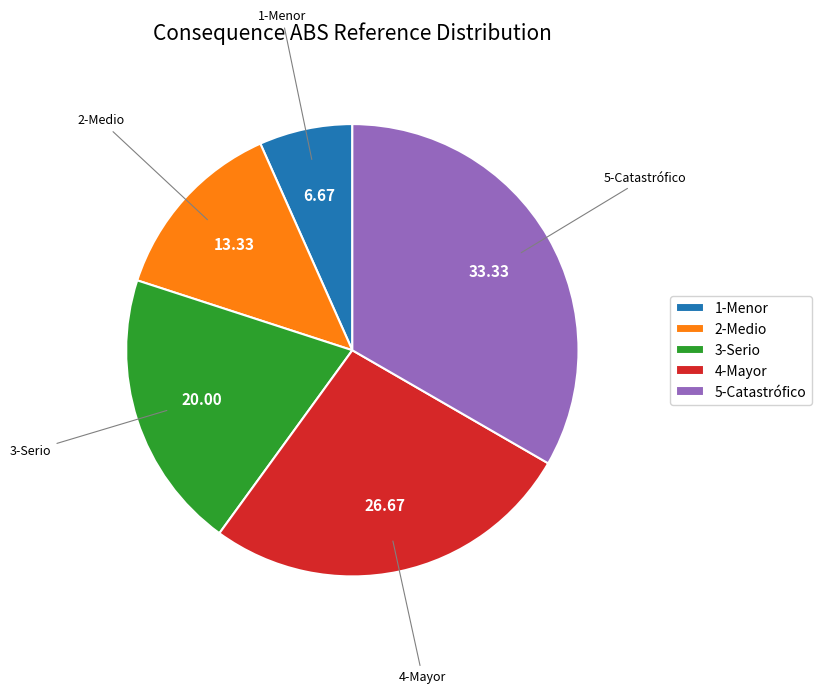

Which has a higher value, 2-Medio or 4-Mayor?

4-Mayor